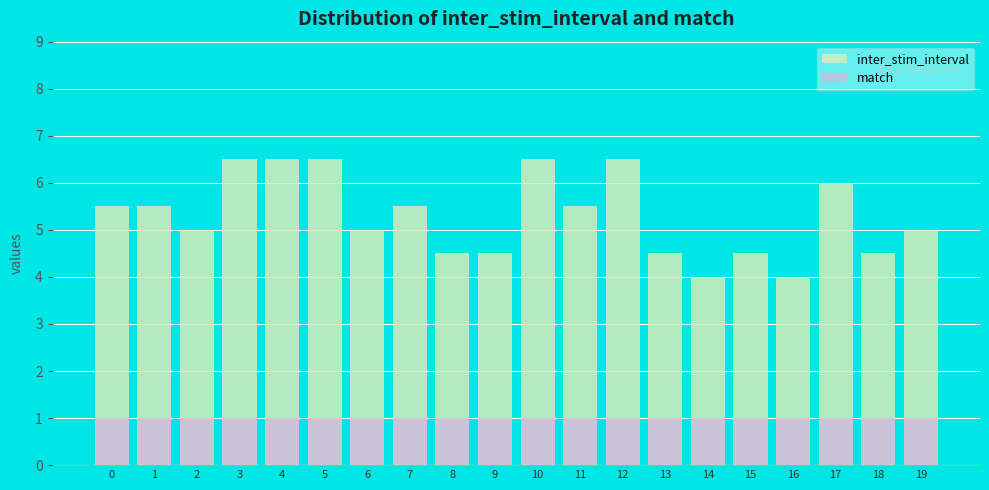

What are all the series names shown in the legend?

inter_stim_interval, match